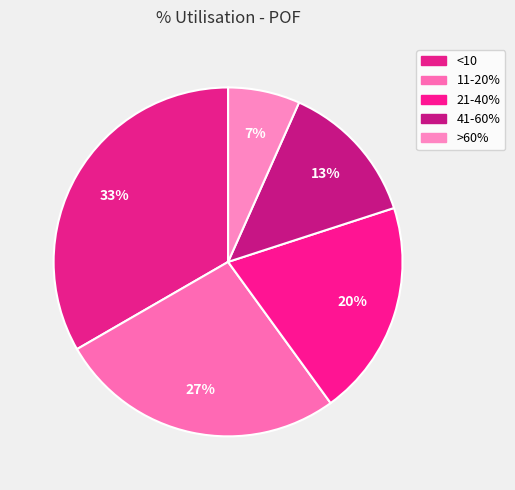

Does 11-20% represent more than half of the total?

No